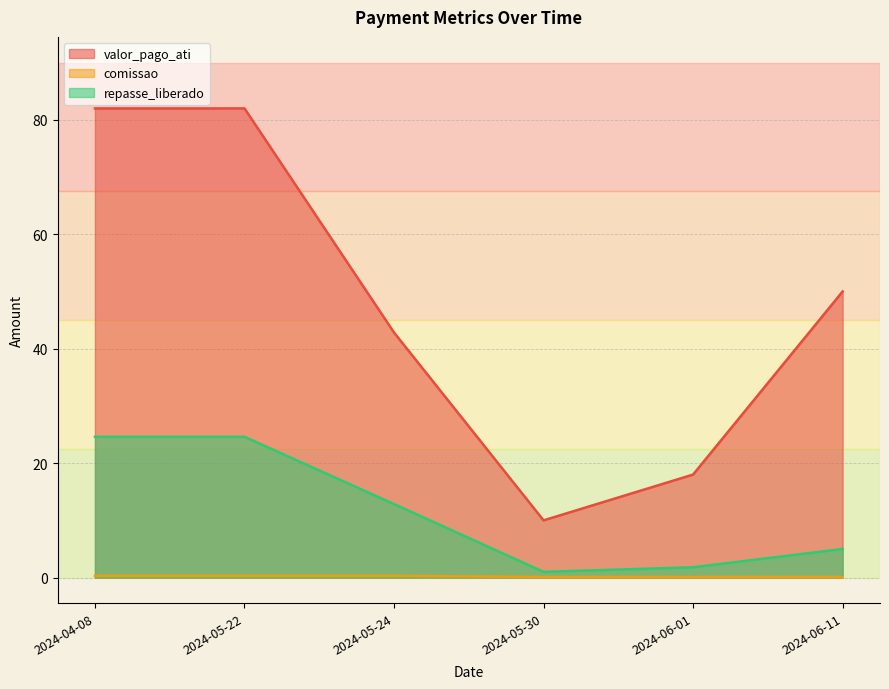

What position from the right is 2024-04-08?

6